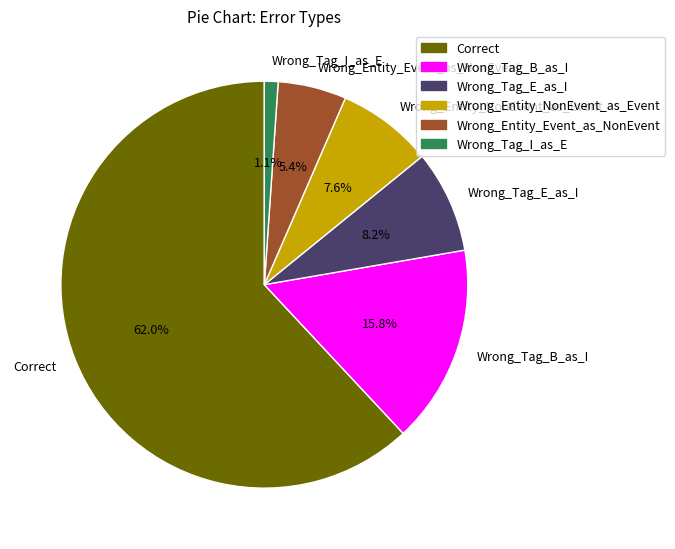

To the nearest percent, what portion does Wrong_Tag_E_as_I represent?

8%